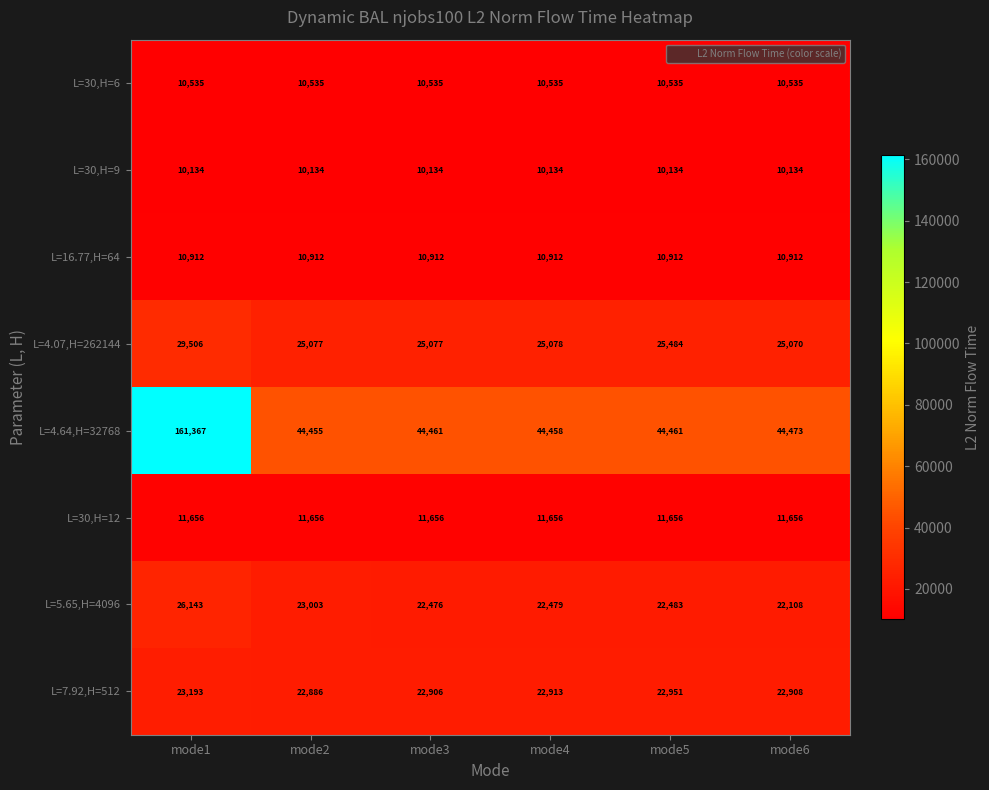

Where does the L=4.64,H=32768 series first go above 44461?

mode1